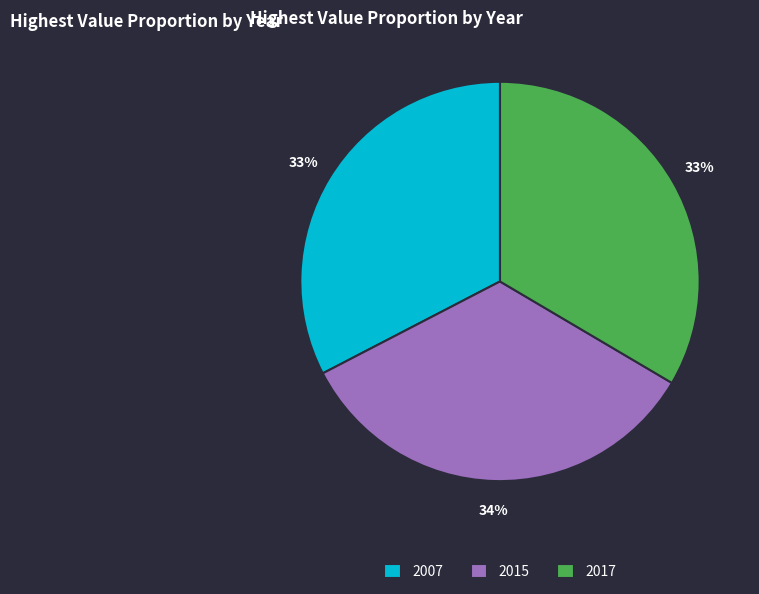

Is it true that 2007 is 33% of the pie?

True